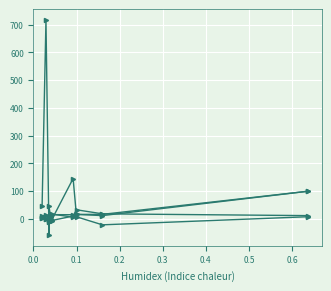

True or false: 201712_% Share has more than 0 points higher than both neighbors.

True